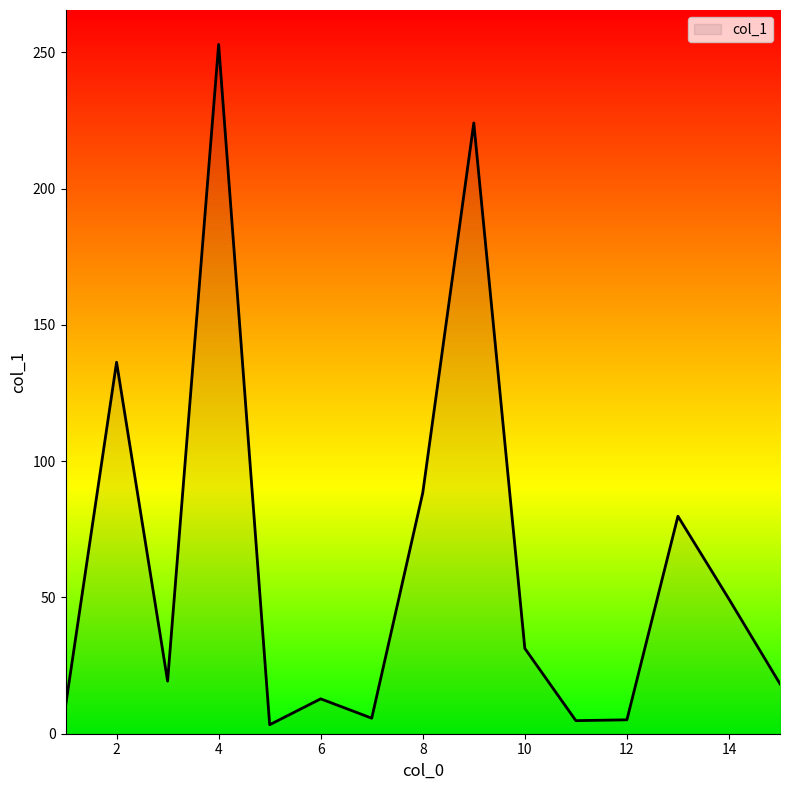

What is the difference between the second highest and minimum values?

220.8